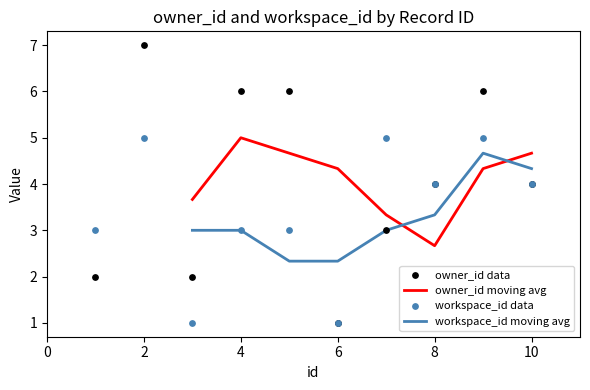

At which category is the sum across all series the highest?

2